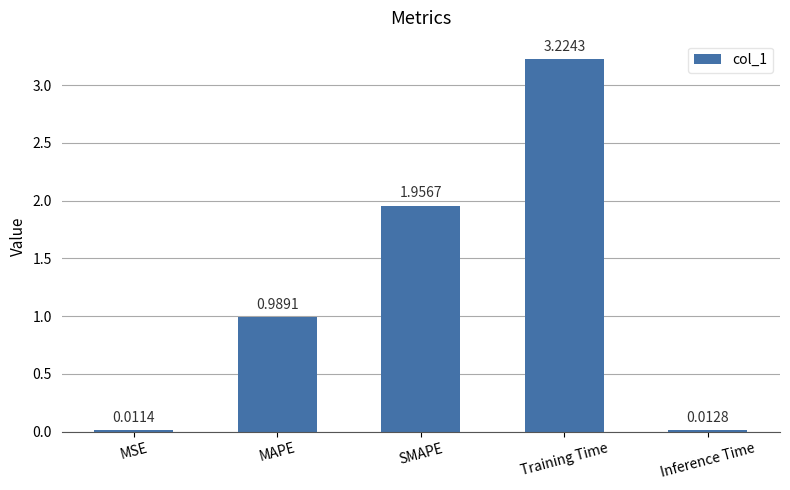

What is the average value?

1.2